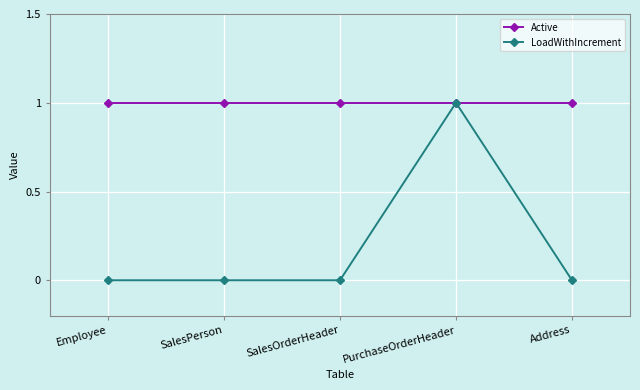

How many series are shown in this chart?

2